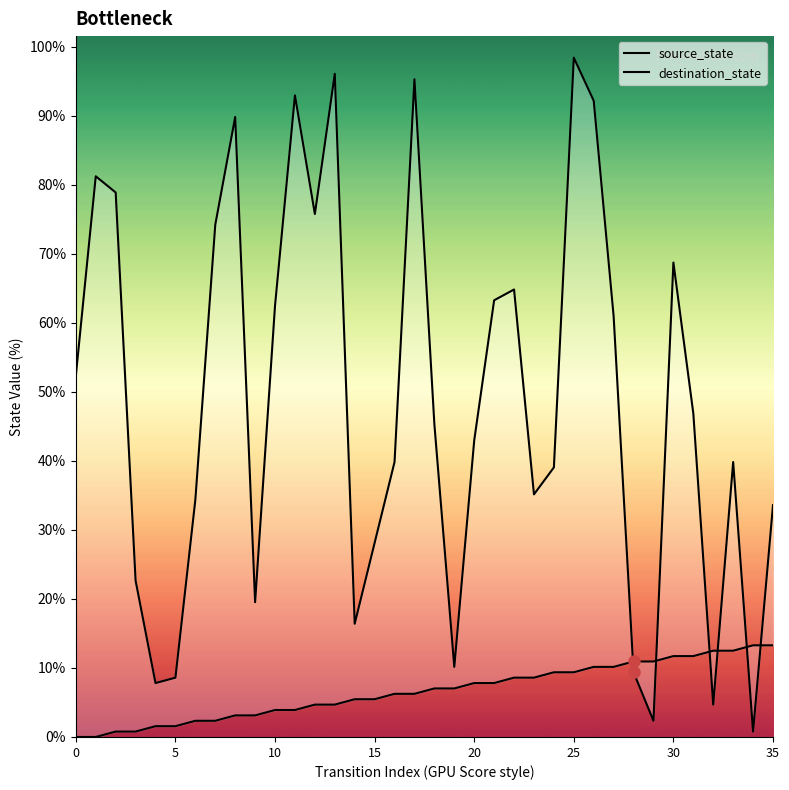

The destination_state series shows 115 at 8. True or false?

True